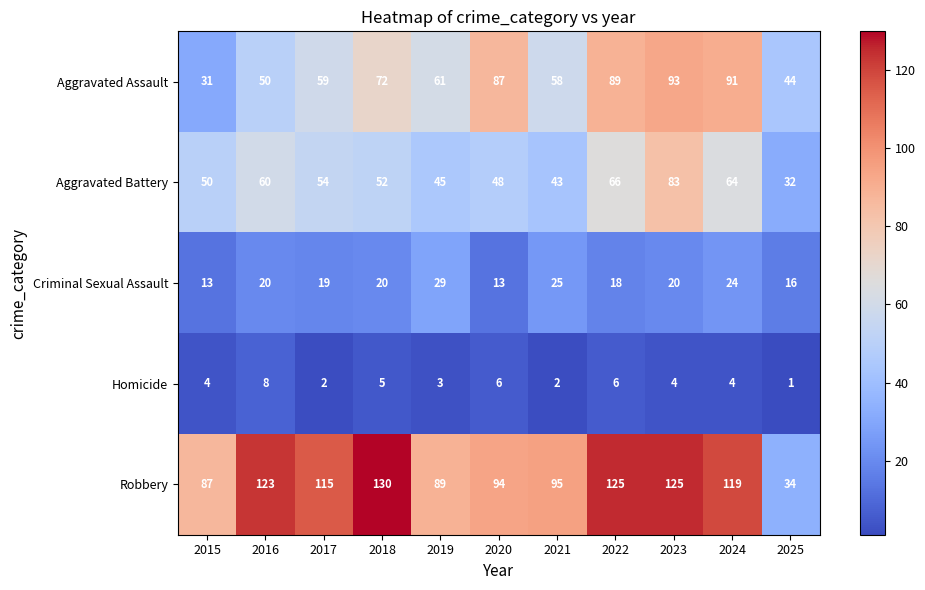

Rank the series at 2022 from highest to lowest value.

Robbery, Aggravated Assault, Aggravated Battery, Criminal Sexual Assault, Homicide